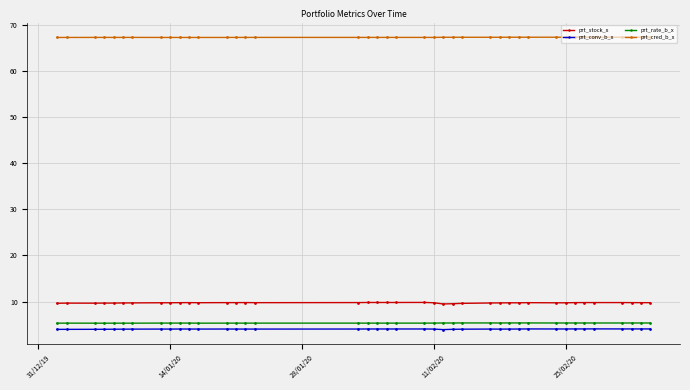

What is the value of the prt_rate_b_x point at the 17th from the left?

5.3